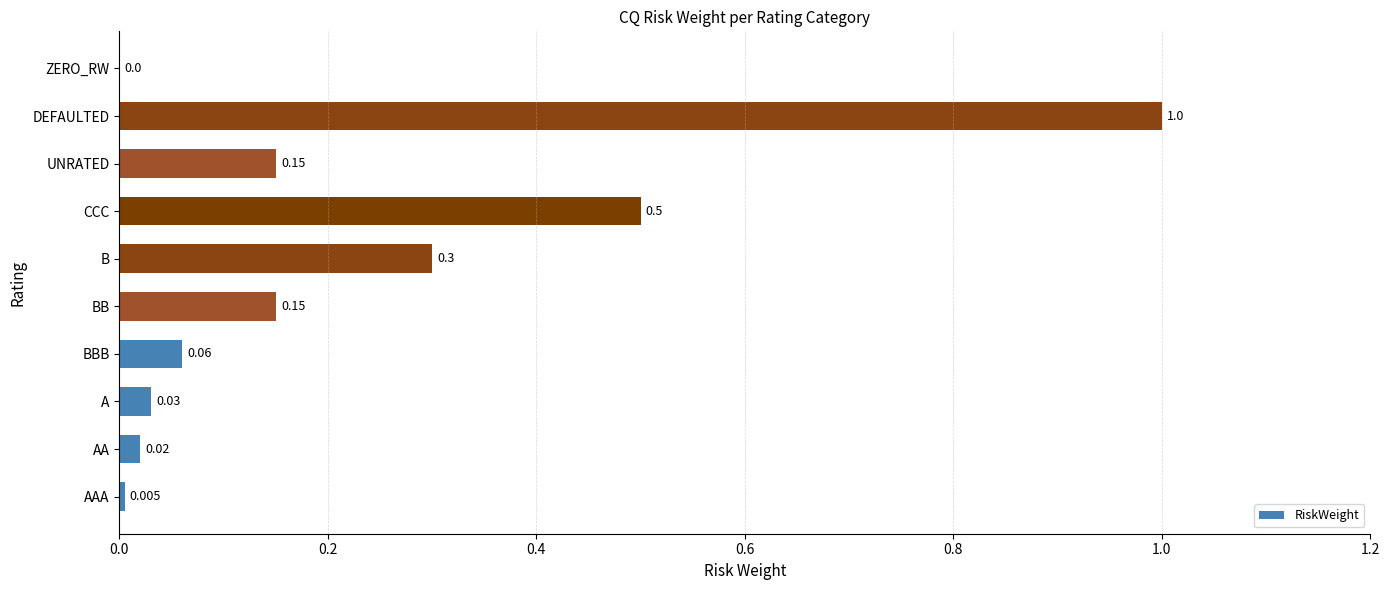

How many series are shown in this chart?

1